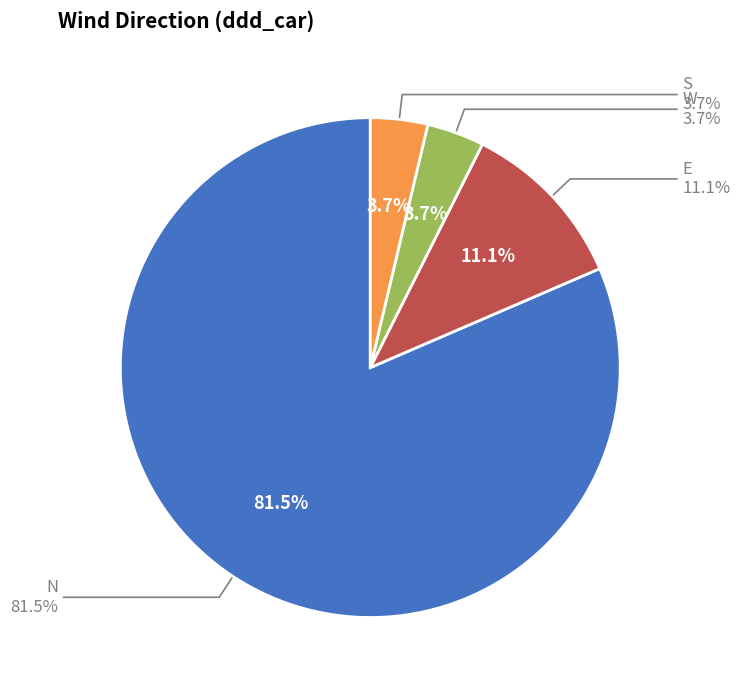

What percentage is NOT represented by E?

88.9%